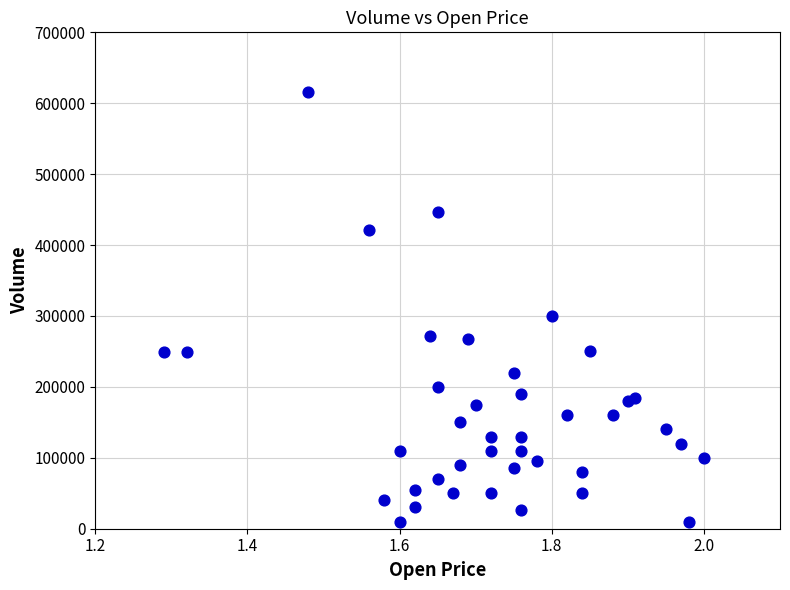

What Y value in the scatter plot is closest to 313000?

300000